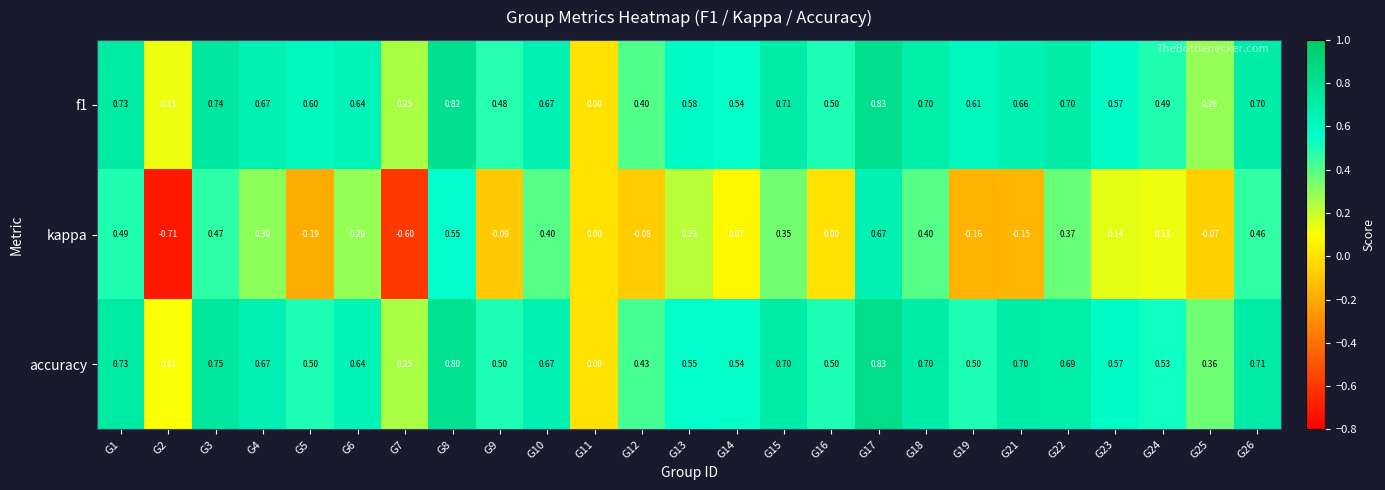

Is the value of kappa at G16 greater than the value of f1 at G14?

No